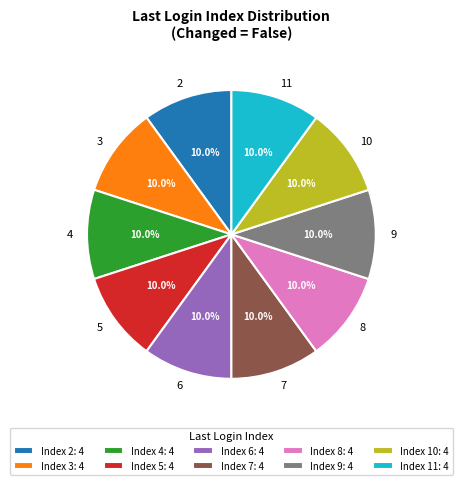

What percentage do 6 and 9 together represent?

20.0%